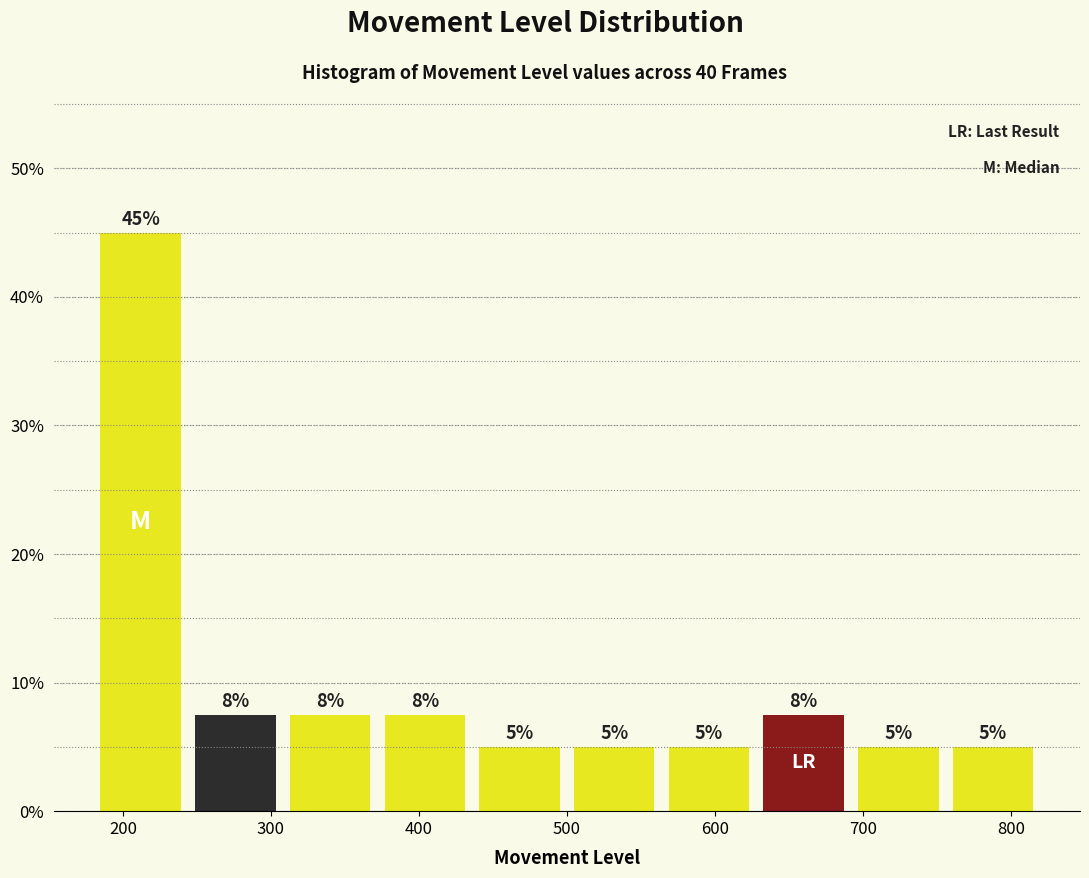

Over which range of the x-axis is the bar tallest?

180 to 244